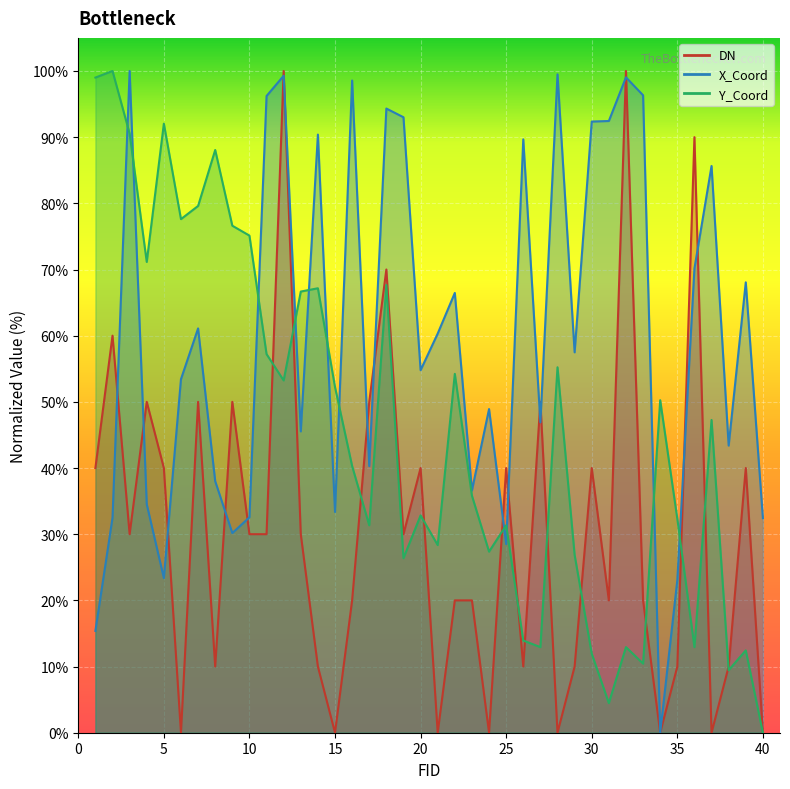

At which label does X_Coord first exceed 57?

3